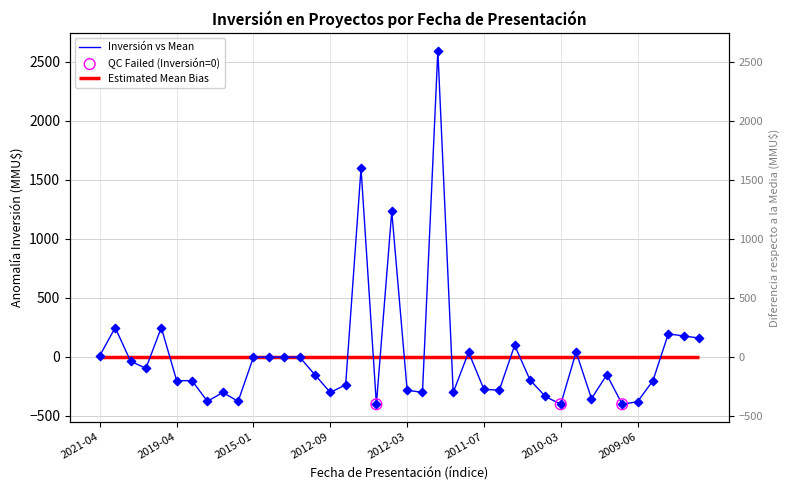

Between 2012-06-29 and 2015-01-06, which is larger?

2012-06-29